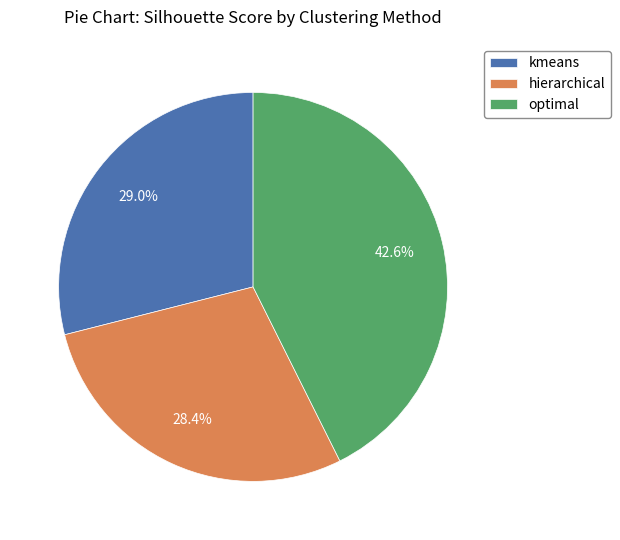

Between optimal and kmeans, which is larger?

optimal